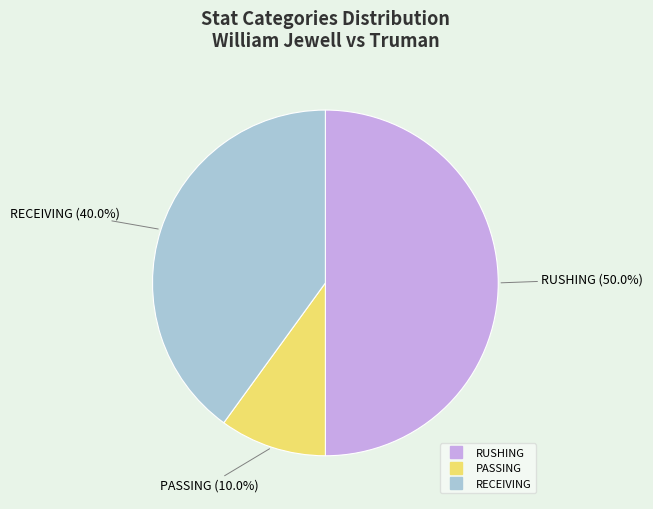

Between RECEIVING and RUSHING, which is larger?

RUSHING